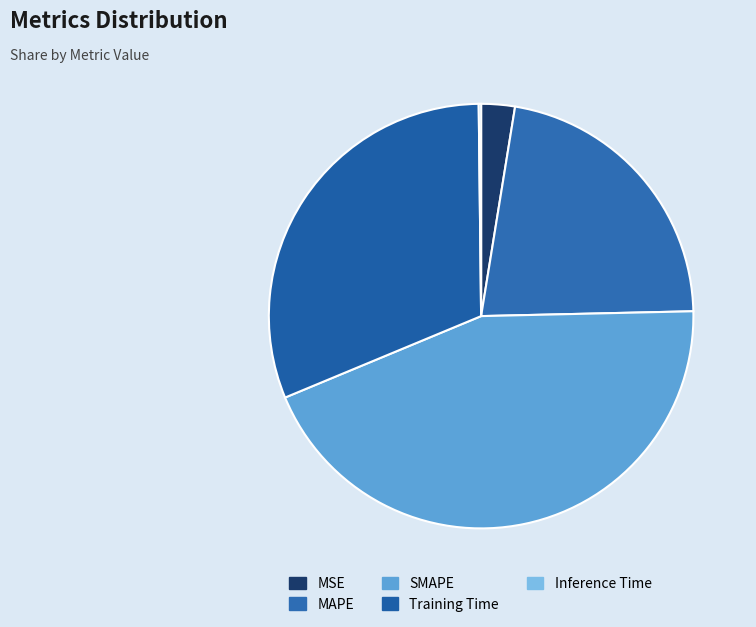

What is the change in value from MAPE to SMAPE?

+1.0